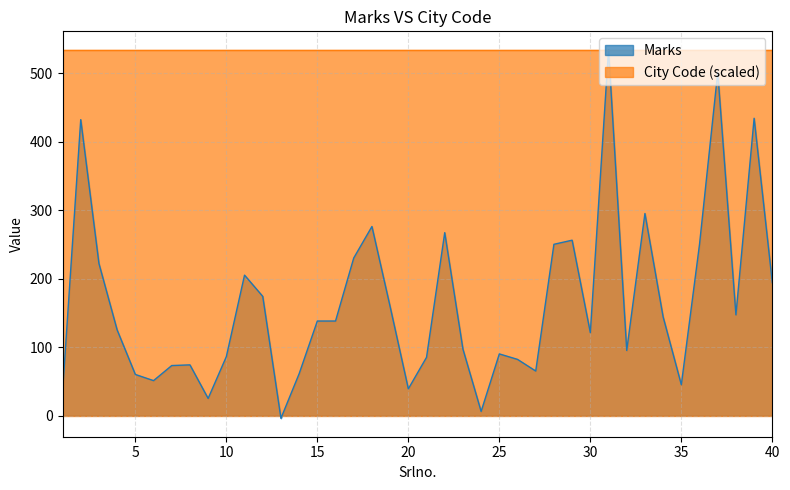

Approximately how many times larger is the value at 36 compared to 5?

4.2